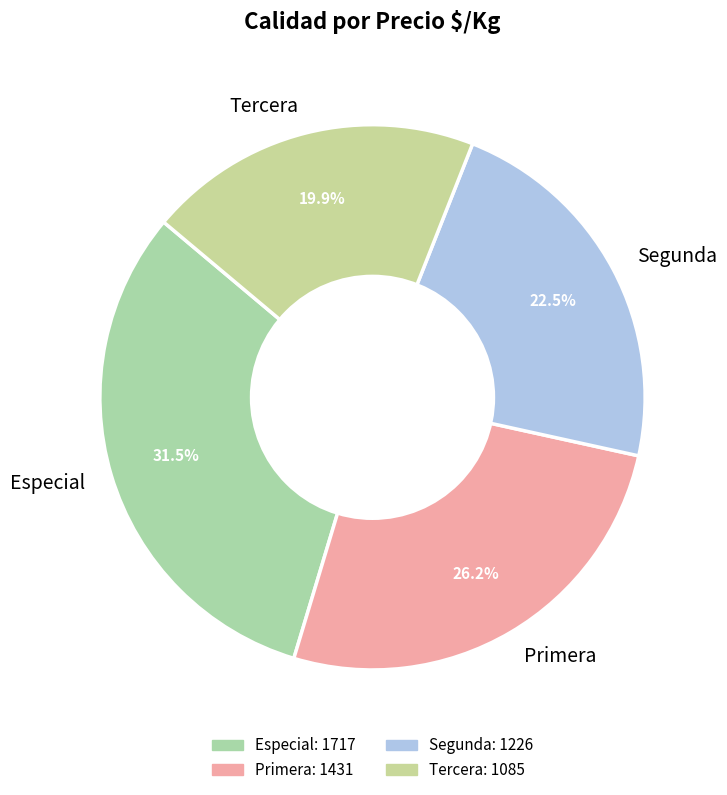

Rank the categories by value from highest to lowest.

Especial, Primera, Segunda, Tercera